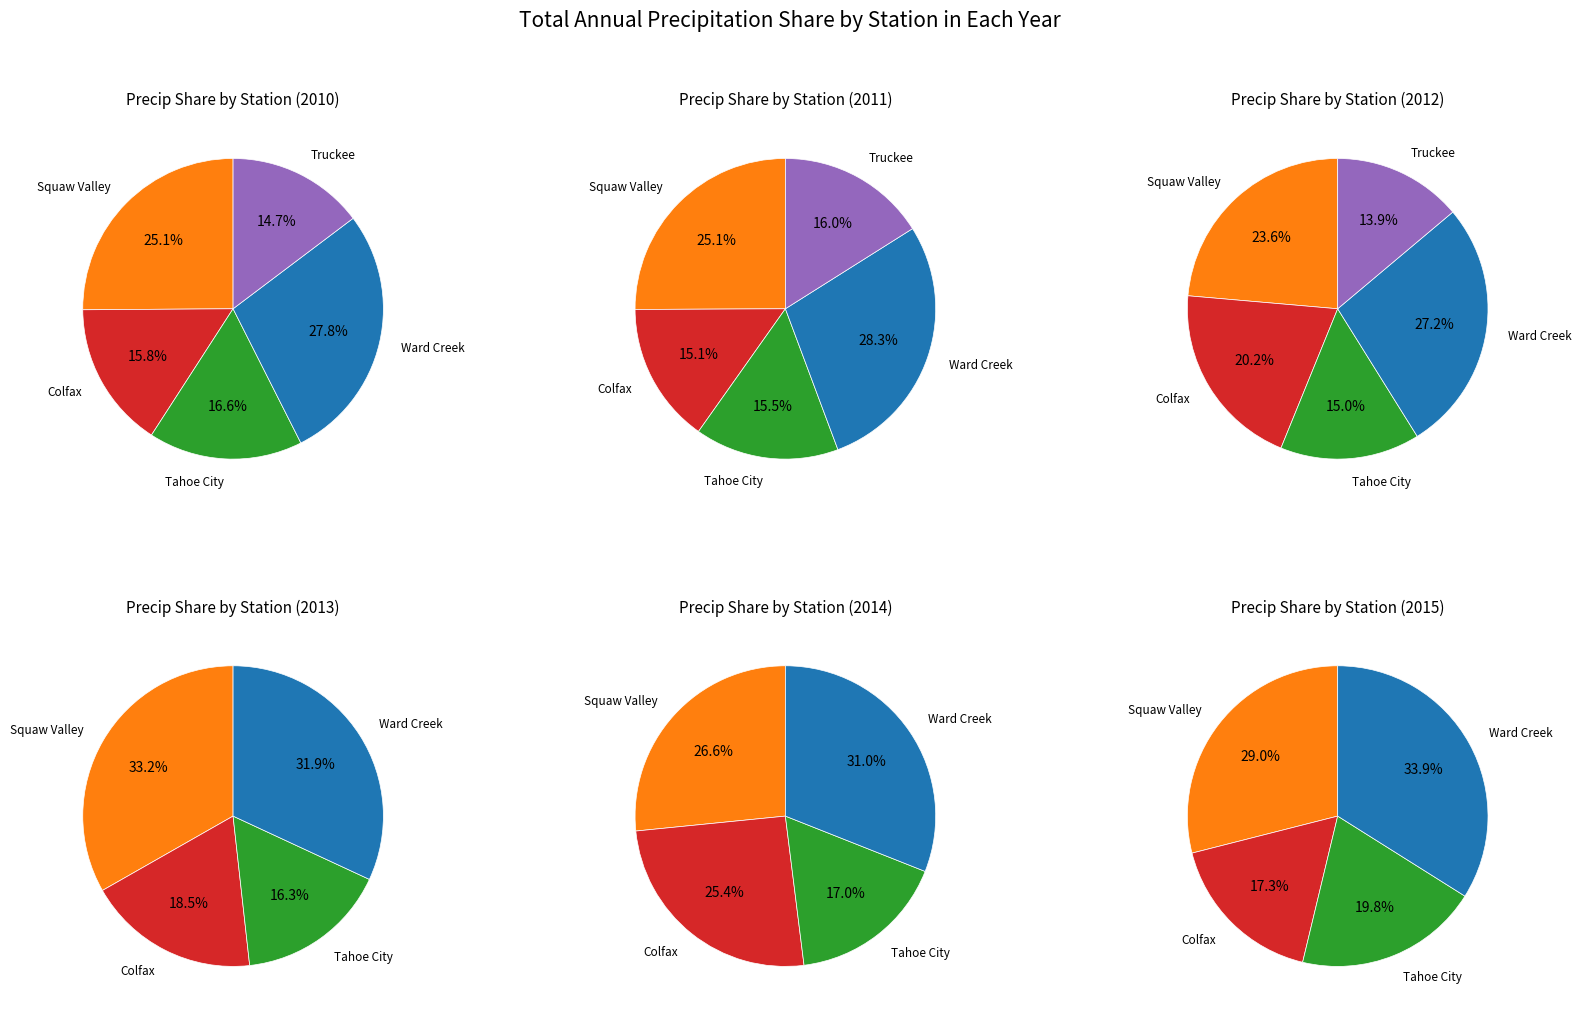

Approximately how many times larger is the value at TRUCKEE NUMBER 2 compared to WARD CREEK NUMBER 3?

0.5